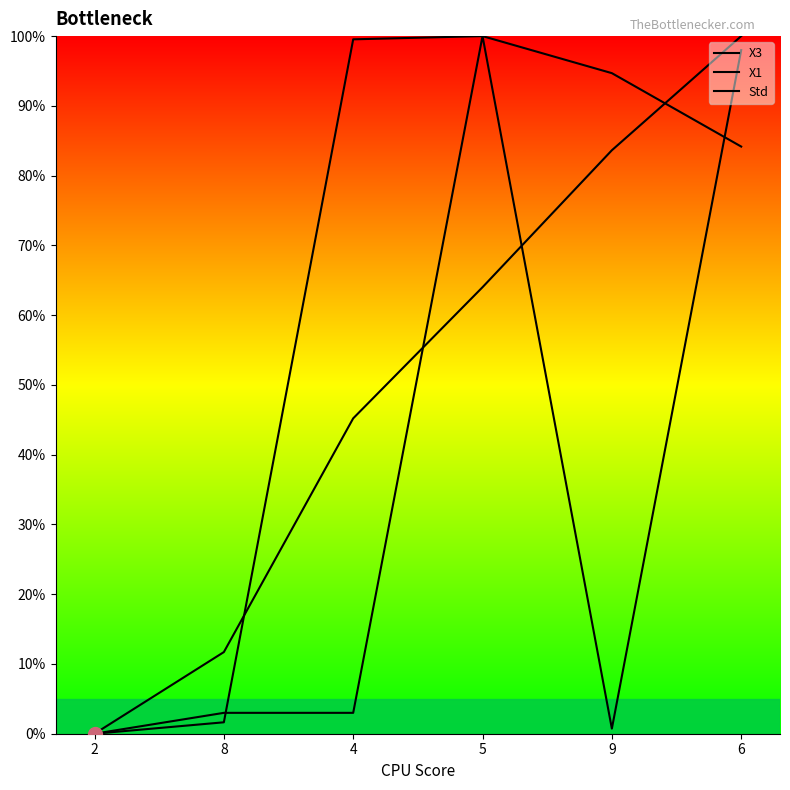

How many values in the X3 series exceed 94?

3